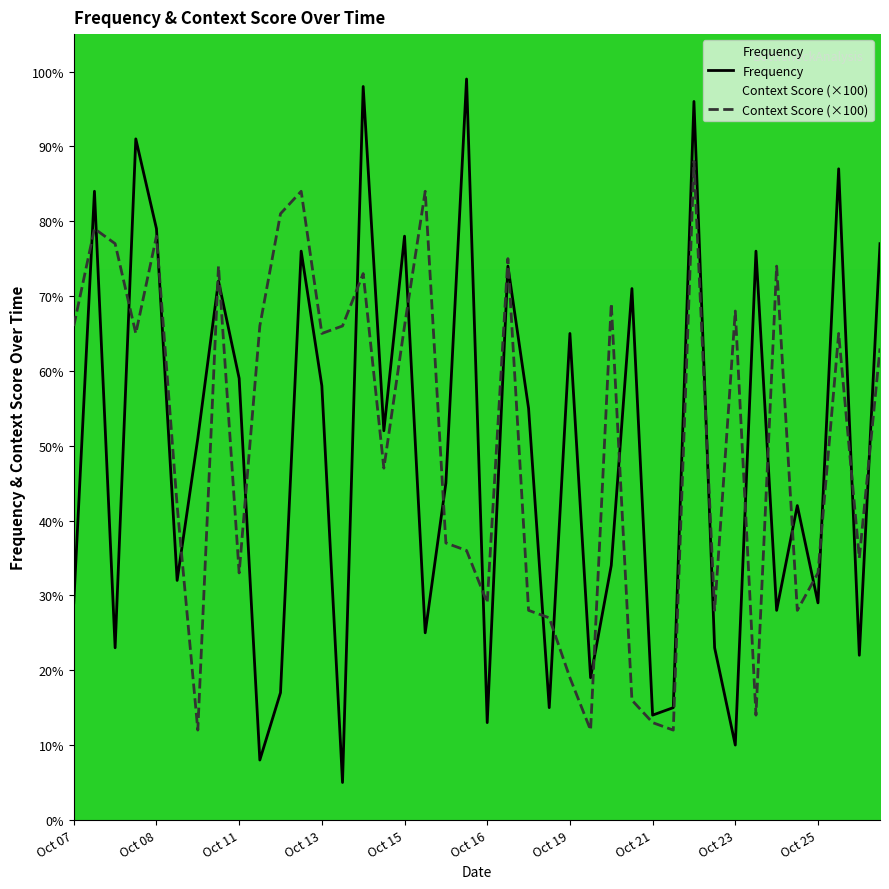

What is the average value of the Frequency series?

48.6